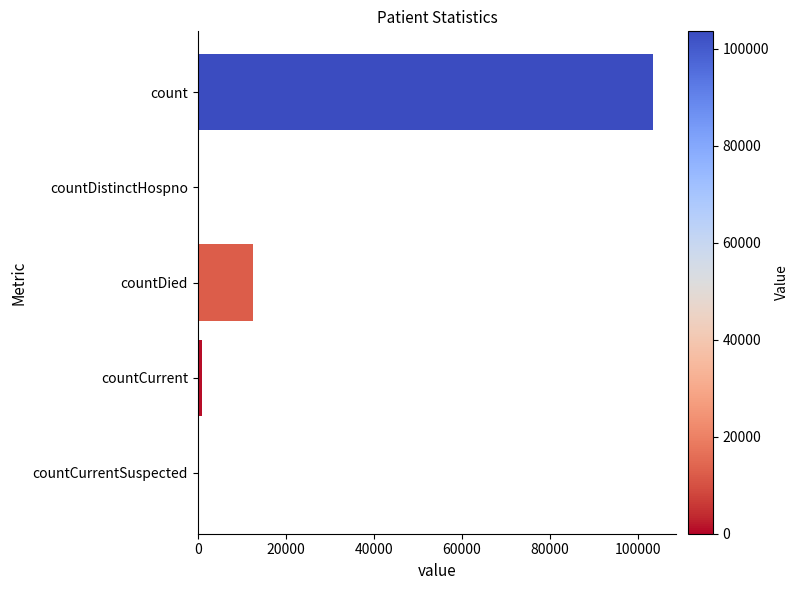

Is it true that the value at countDistinctHospno is -60166?

False